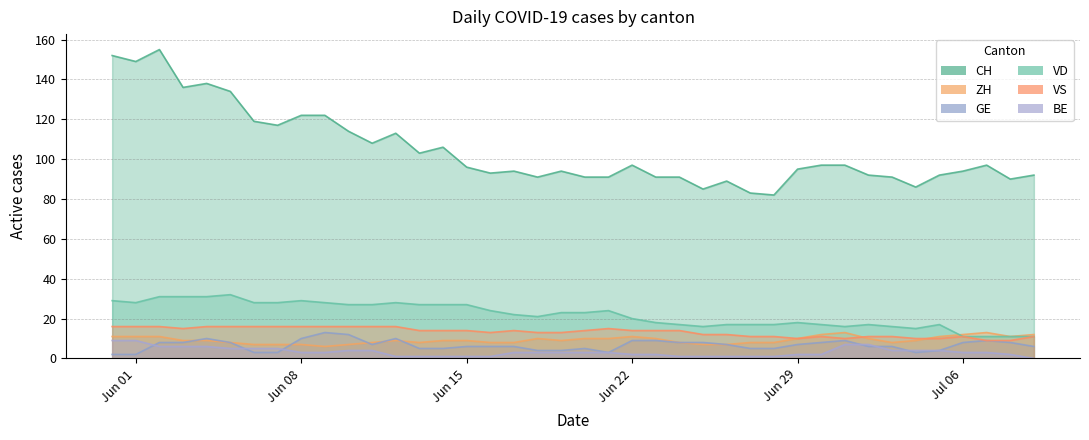

At which label does BE reach its peak?

Jun 01